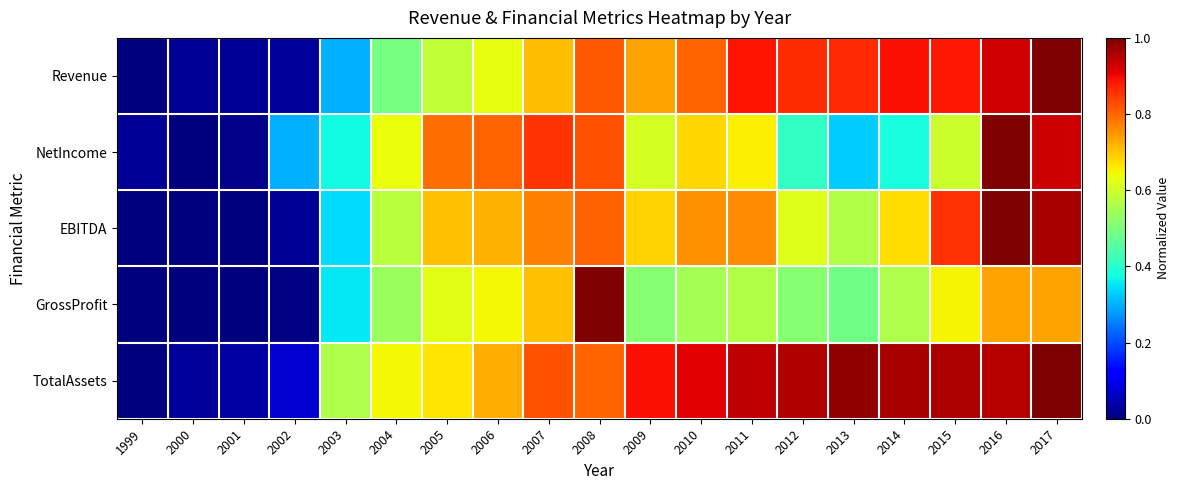

Reading left to right, extract all data points from this chart.

Revenue: 1999=0.0	2000=0.0	2001=0.0	2002=0.0	2003=0.3	2004=0.5	2005=0.6	2006=0.6	2007=0.7	2008=0.8	2009=0.7	2010=0.8	2011=0.9	2012=0.9	2013=0.9	2014=0.9	2015=0.9	2016=0.9	2017=1.0
NetIncome: 1999=0.0	2000=0.0	2001=0.0	2002=0.3	2003=0.4	2004=0.6	2005=0.8	2006=0.8	2007=0.9	2008=0.8	2009=0.6	2010=0.7	2011=0.7	2012=0.4	2013=0.3	2014=0.4	2015=0.6	2016=1.0	2017=0.9
EBITDA: 1999=0.0	2000=0.0	2001=0.0	2002=0.0	2003=0.3	2004=0.6	2005=0.7	2006=0.7	2007=0.8	2008=0.8	2009=0.7	2010=0.8	2011=0.8	2012=0.6	2013=0.6	2014=0.7	2015=0.9	2016=1.0	2017=1.0
GrossProfit: 1999=0.0	2000=0.0	2001=0.0	2002=0.0	2003=0.4	2004=0.5	2005=0.6	2006=0.6	2007=0.7	2008=1.0	2009=0.5	2010=0.6	2011=0.6	2012=0.5	2013=0.5	2014=0.6	2015=0.7	2016=0.7	2017=0.7
TotalAssets: 1999=0.0	2000=0.0	2001=0.0	2002=0.1	2003=0.6	2004=0.6	2005=0.7	2006=0.7	2007=0.8	2008=0.8	2009=0.9	2010=0.9	2011=0.9	2012=1.0	2013=1.0	2014=1.0	2015=1.0	2016=1.0	2017=1.0